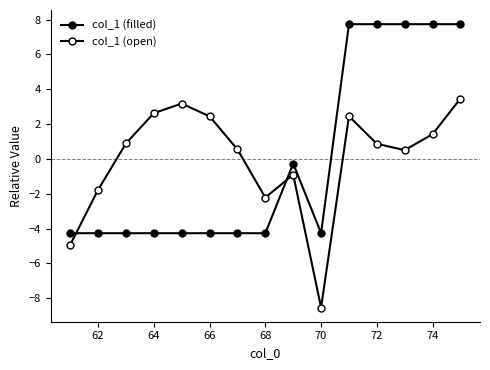

Reading left to right, list all the values displayed in this chart.

col_1 (filled): -4.3	-4.3	-4.3	-4.3	-4.3	-4.3	-4.3	-4.3	-0.3	-4.3	7.7	7.7	7.7	7.7	7.7
col_1 (open): -4.9	-1.8	0.9	2.6	3.2	2.4	0.5	-2.2	-0.9	-8.5	2.4	0.9	0.5	1.4	3.5